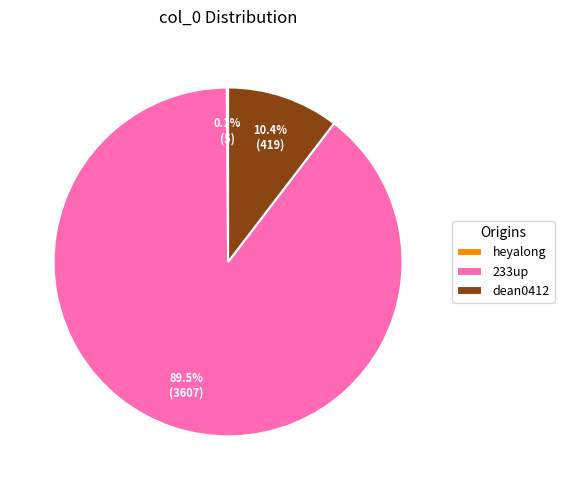

To the nearest percent, what percentage of the pie is dean0412?

10%